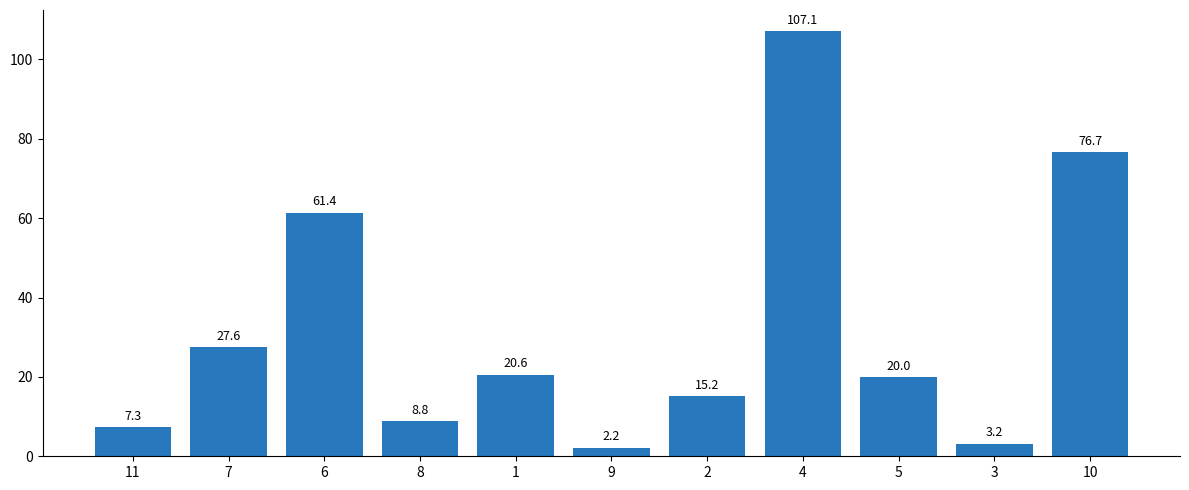

What is the difference between the values at 6 and 1?

40.8